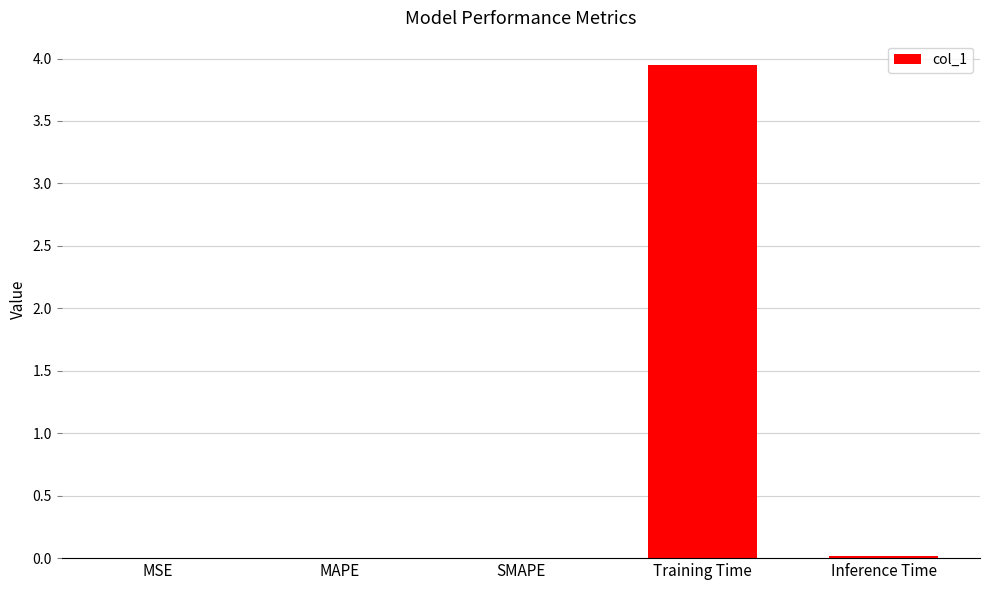

Between Training Time and MAPE, which is larger?

Training Time